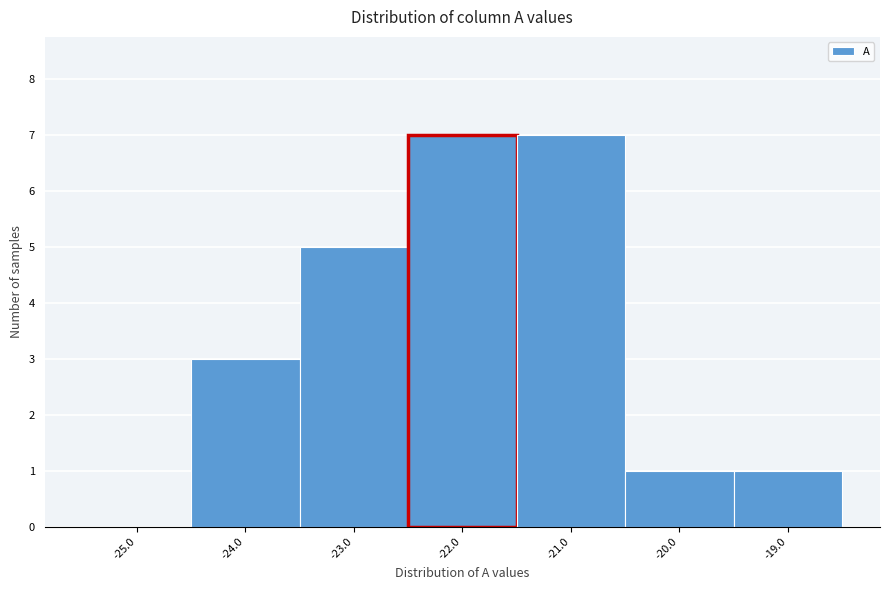

Reading left to right, list all the values displayed in this chart.

-25.0=0	-24.0=3	-23.0=5	-22.0=7	-21.0=7	-20.0=1	-19.0=1